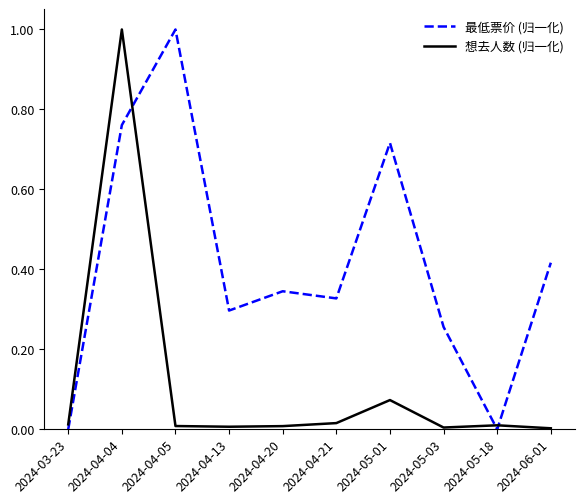

How many times do 想去人数 (归一化) and 最低票价 (归一化) cross each other?

3